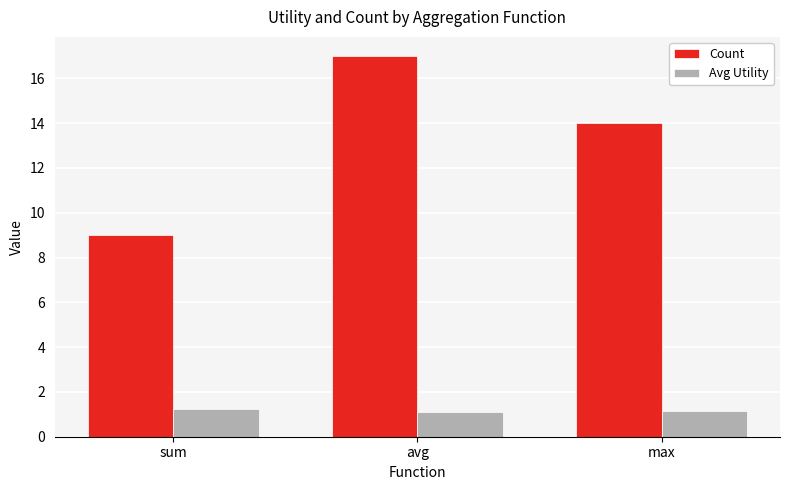

What value does the Avg Utility series have at avg?

1.1